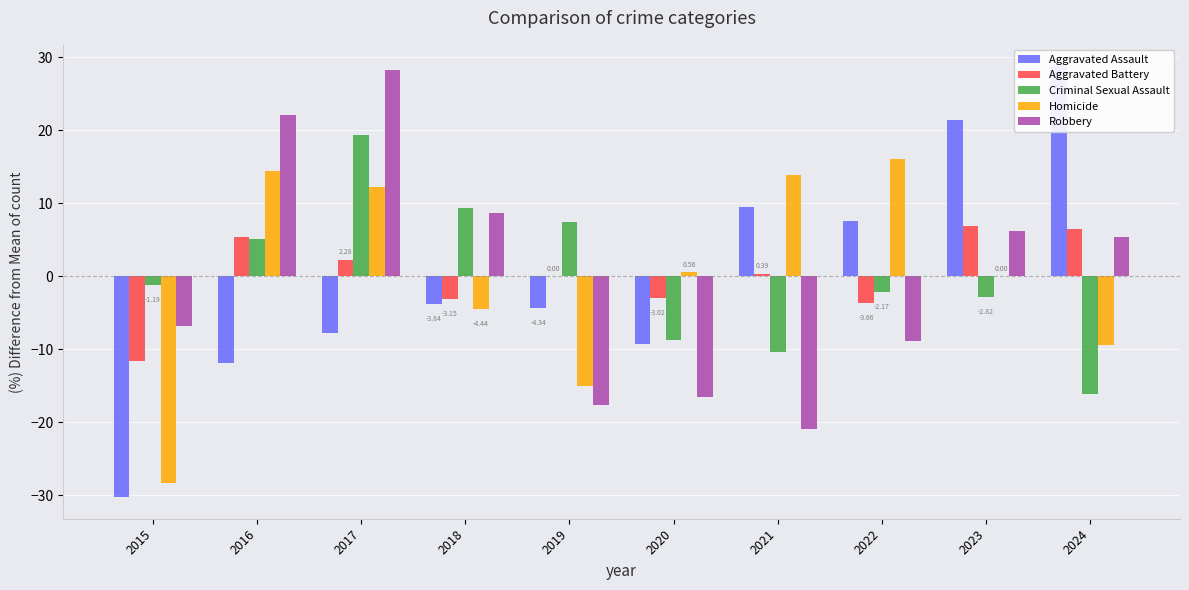

What is the difference between the maximum and minimum values in the Criminal Sexual Assault series?

35.5